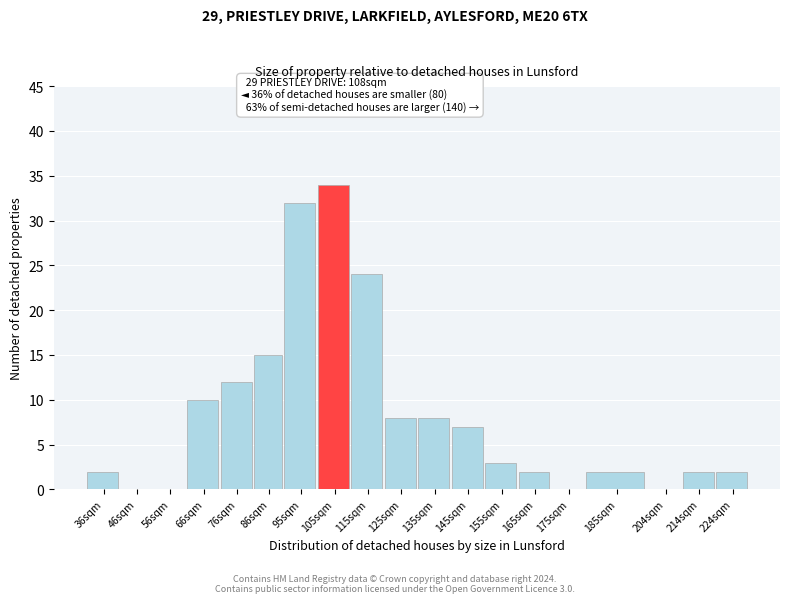

Reading left to right, what are all the values shown in this chart?

36sqm=2	46sqm=0	56sqm=0	66sqm=10	76sqm=12	86sqm=15	95sqm=32	105sqm=34	115sqm=24	125sqm=8	135sqm=8	145sqm=7	155sqm=3	165sqm=2	175sqm=0	185sqm=2	204sqm=0	214sqm=2	224sqm=2